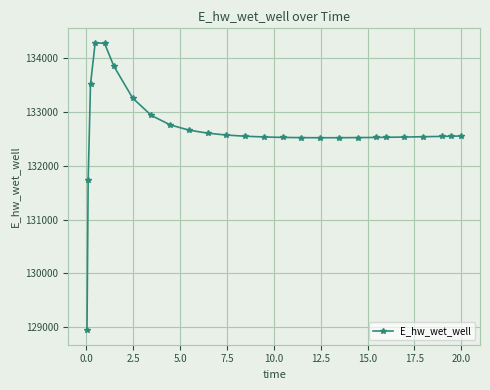

Does the chart have visible grid lines?

Yes